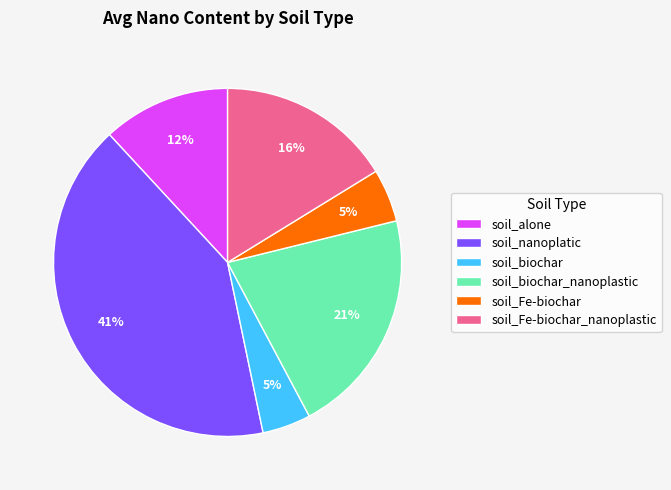

What is the largest slice in the pie chart?

soil_nanoplatic